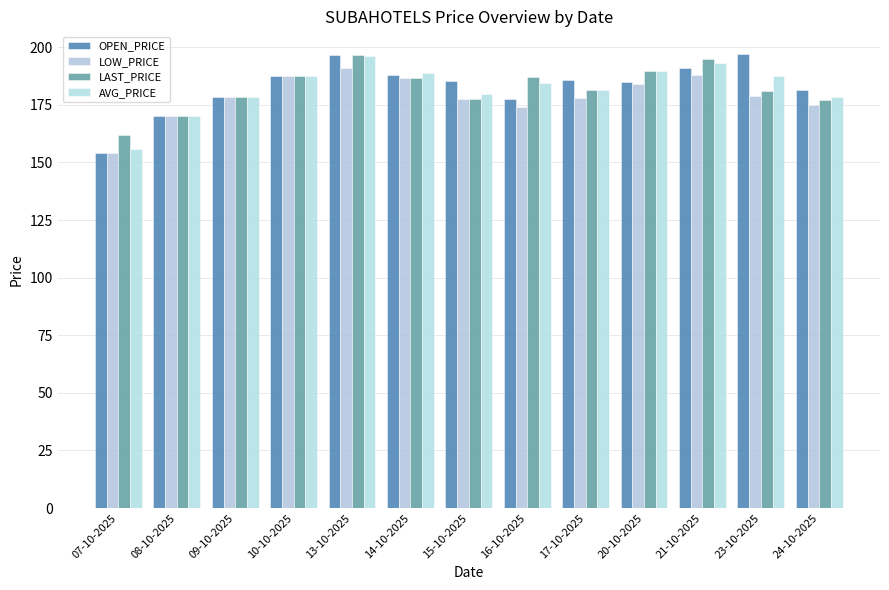

Is the value of LAST_PRICE at 20-10-2025 greater than the value of AVG_PRICE at 15-10-2025?

Yes